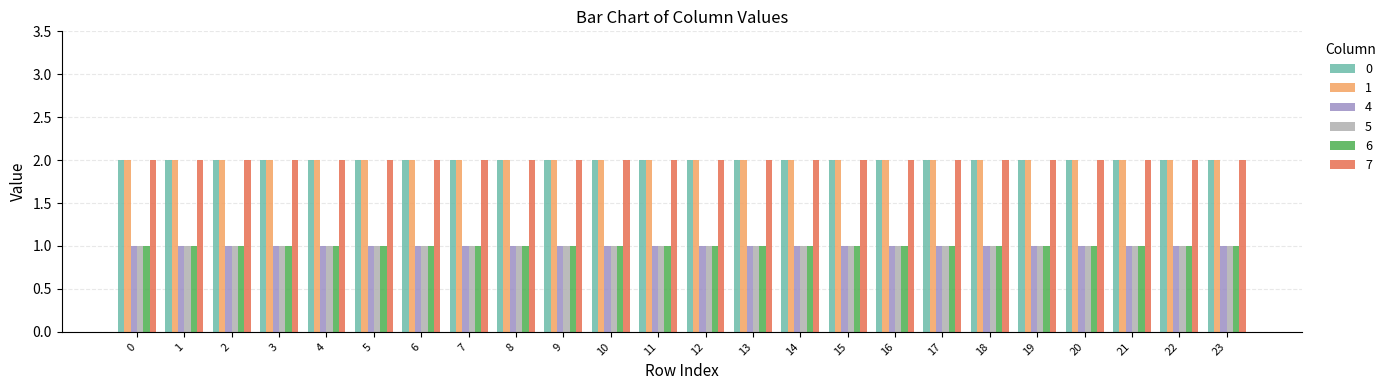

What is the sum of the 0 values at 21 and 9?

4